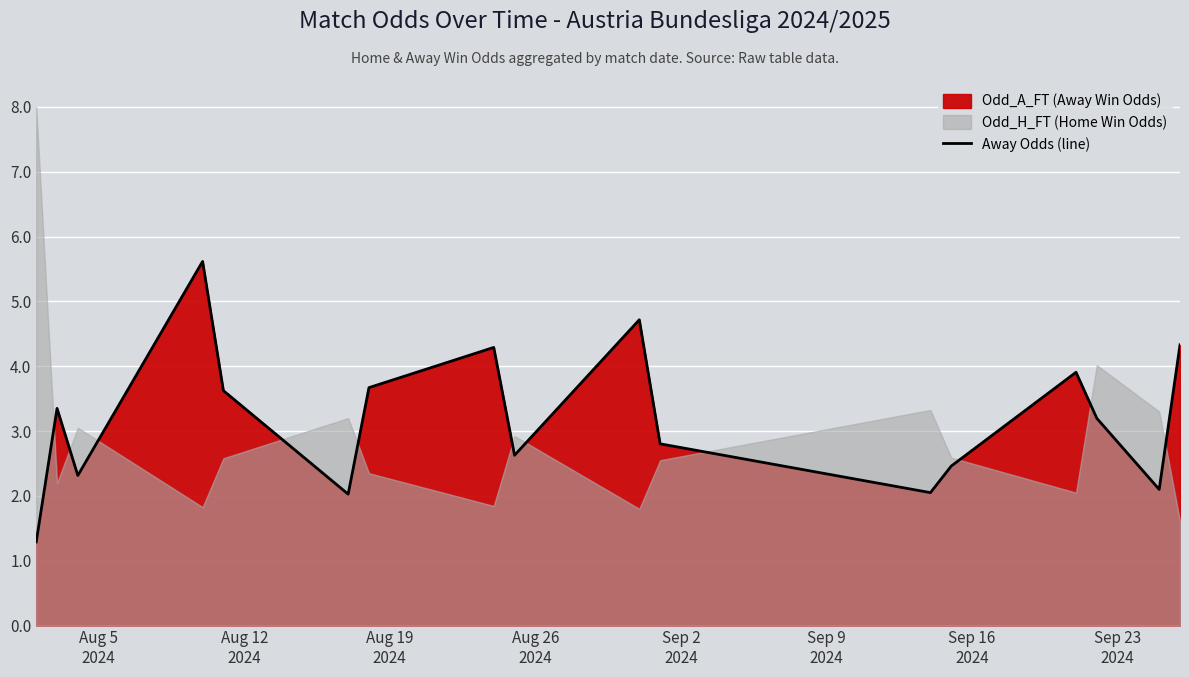

True or false: there are more than 0 points higher than both neighbors.

True